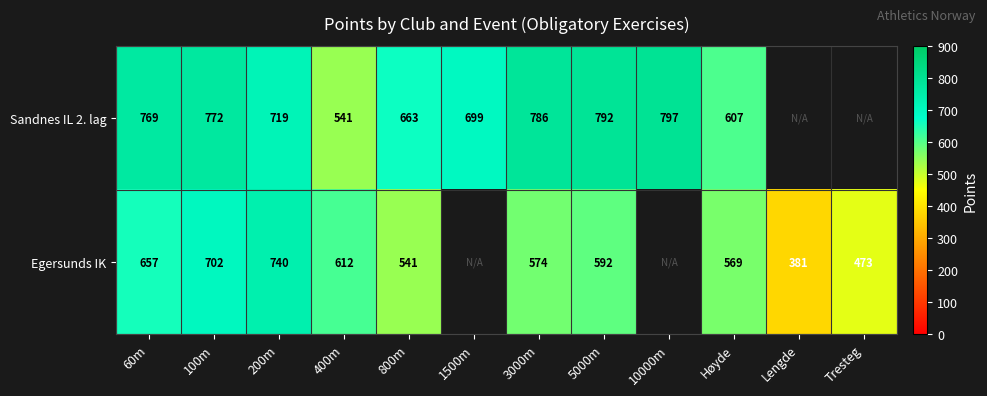

What is the sum of the Egersunds IK values at Tresteg and 400m?

1085